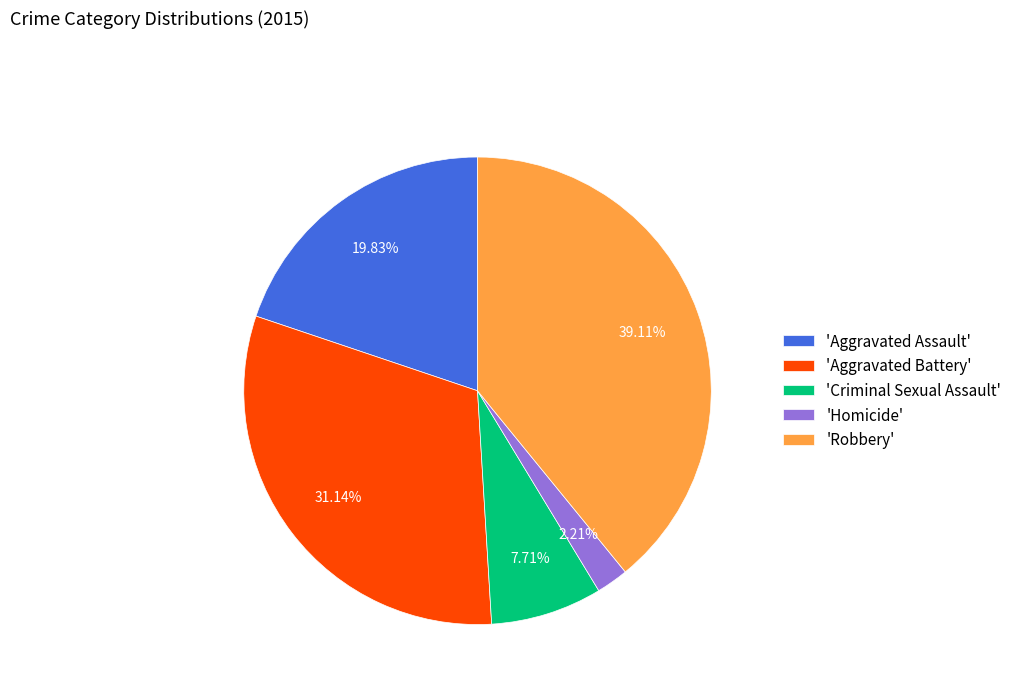

How many slices are in this pie chart?

5